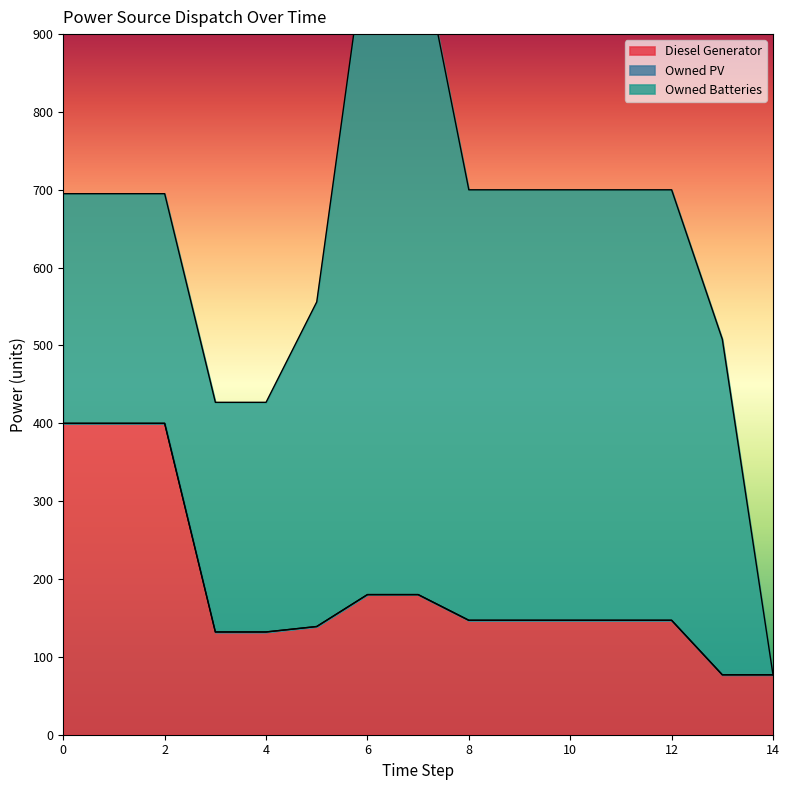

What is the spread (max minus min) of values at 1?

400